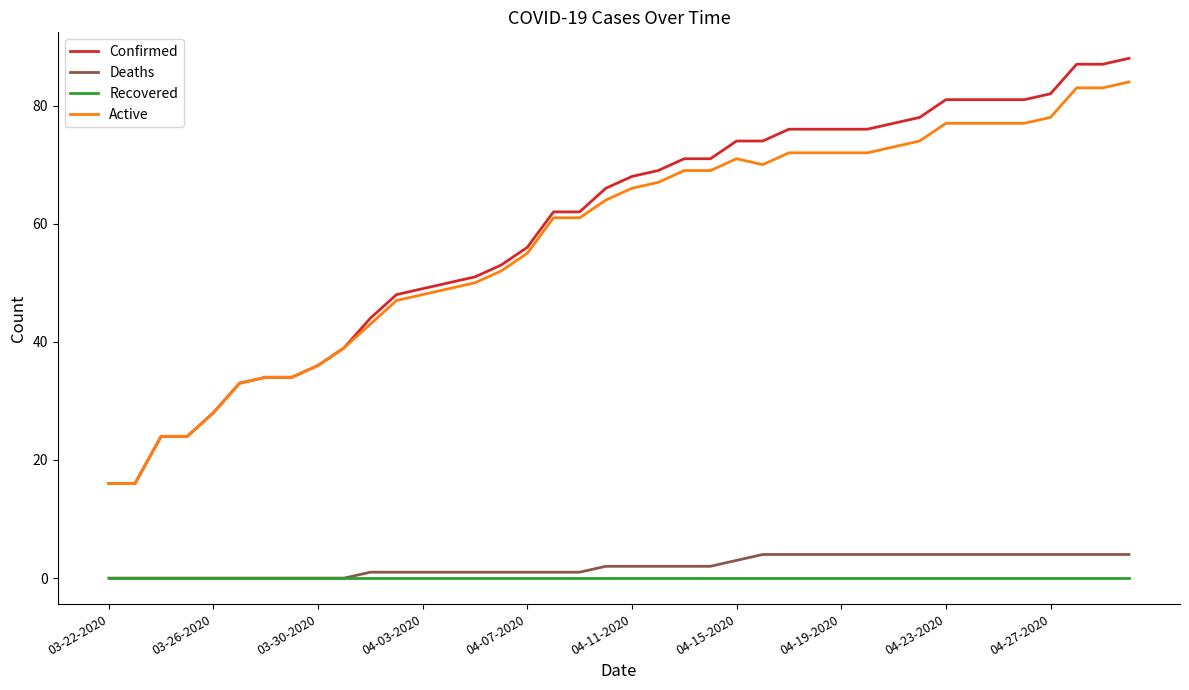

Which series has the widest spread of values?

Confirmed